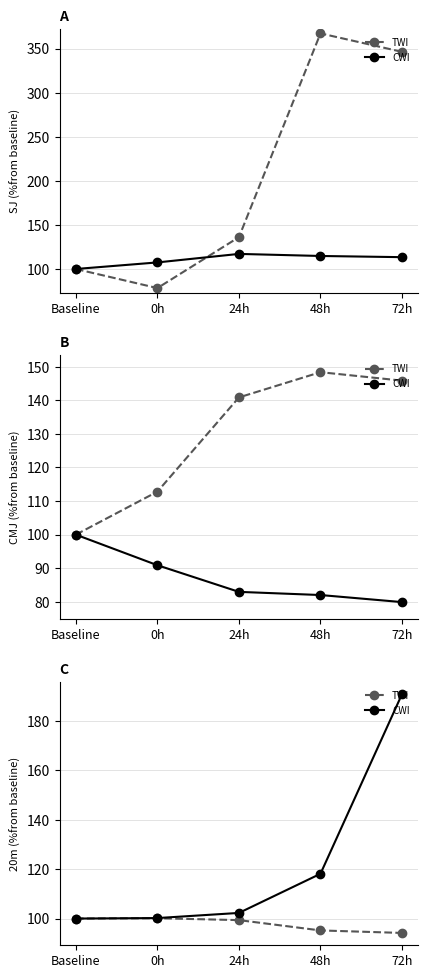

At how many categories does at least one series exceed 99?

5